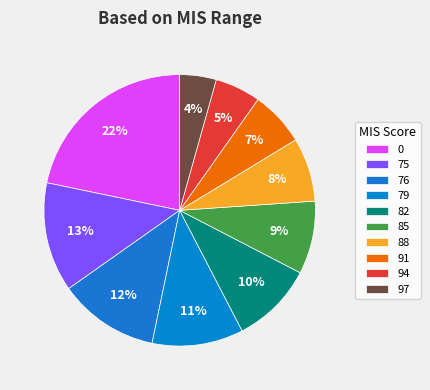

Which slice is the smallest?

97